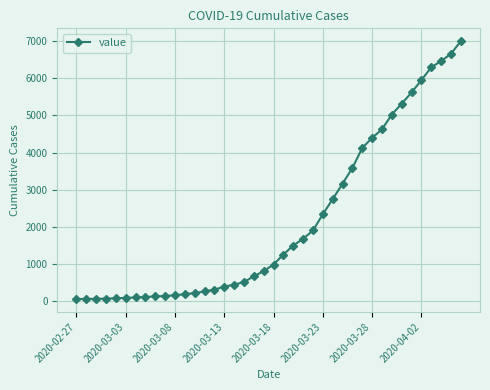

What is the difference between the maximum and minimum values?

6930